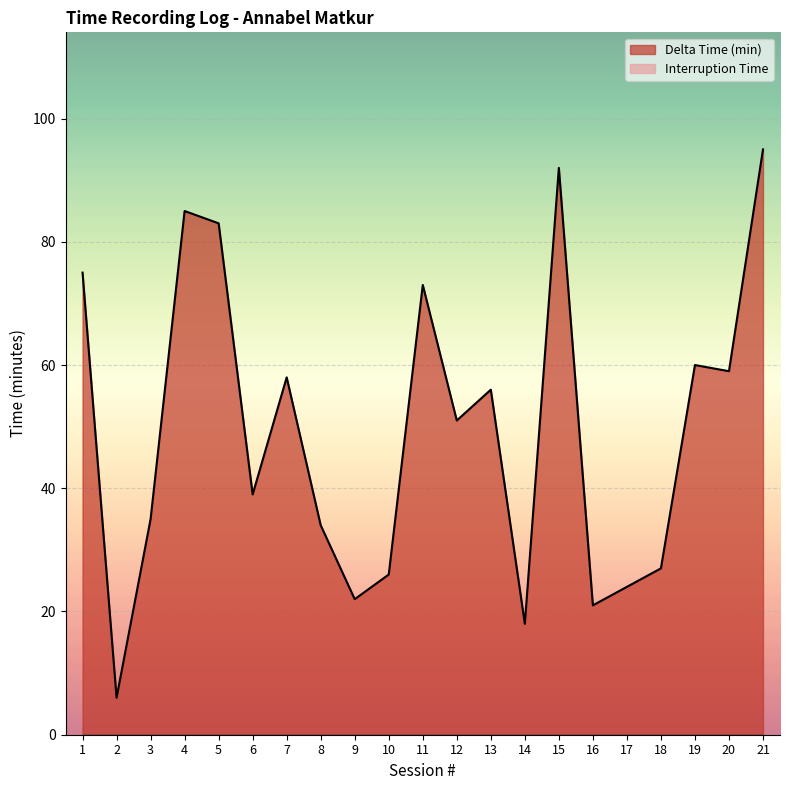

Rank the categories by value from lowest to highest.

2, 14, 16, 9, 17, 10, 18, 8, 3, 6, 12, 13, 7, 20, 19, 11, 1, 5, 4, 15, 21